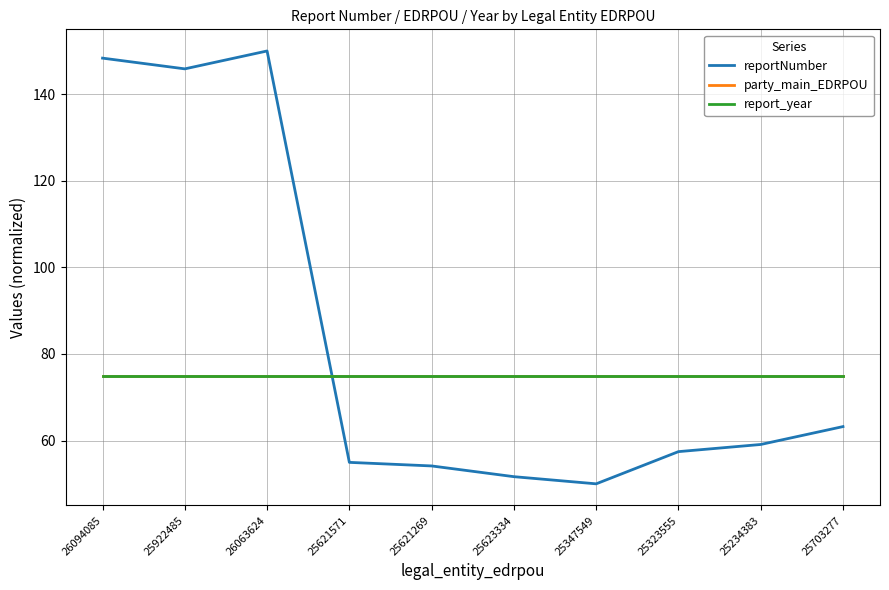

Is the value of reportNumber at 25623334 greater than the value of report_year at 25623334?

No